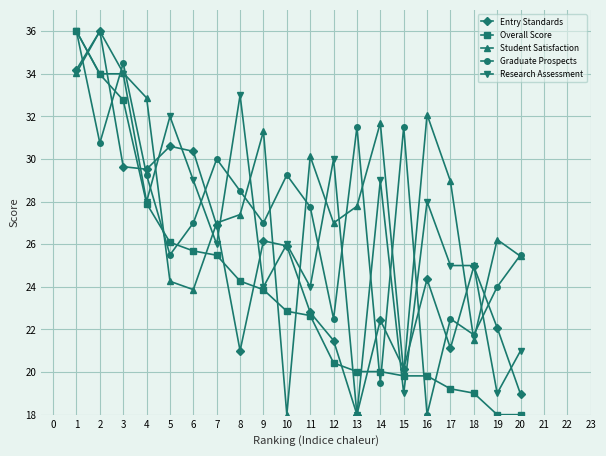

What is the total value across all series at 1?

176.2